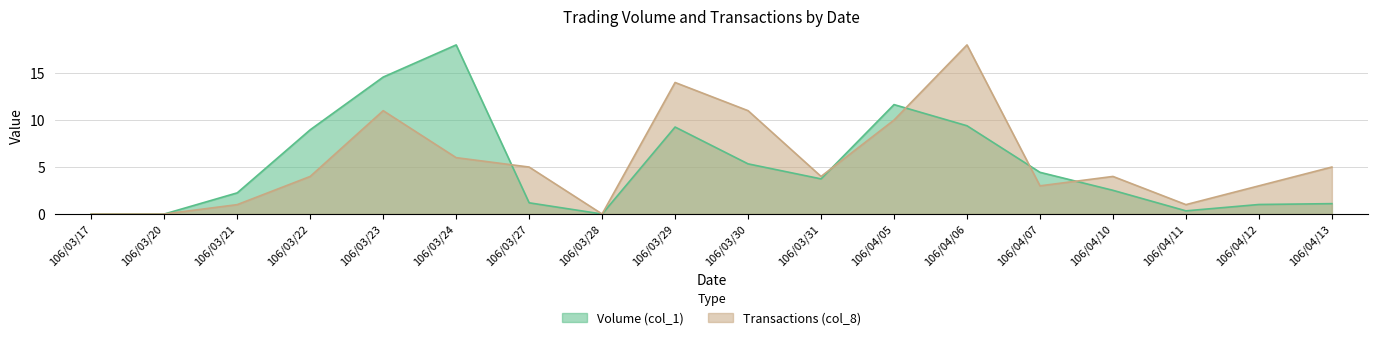

Count the number of data series in this chart.

2